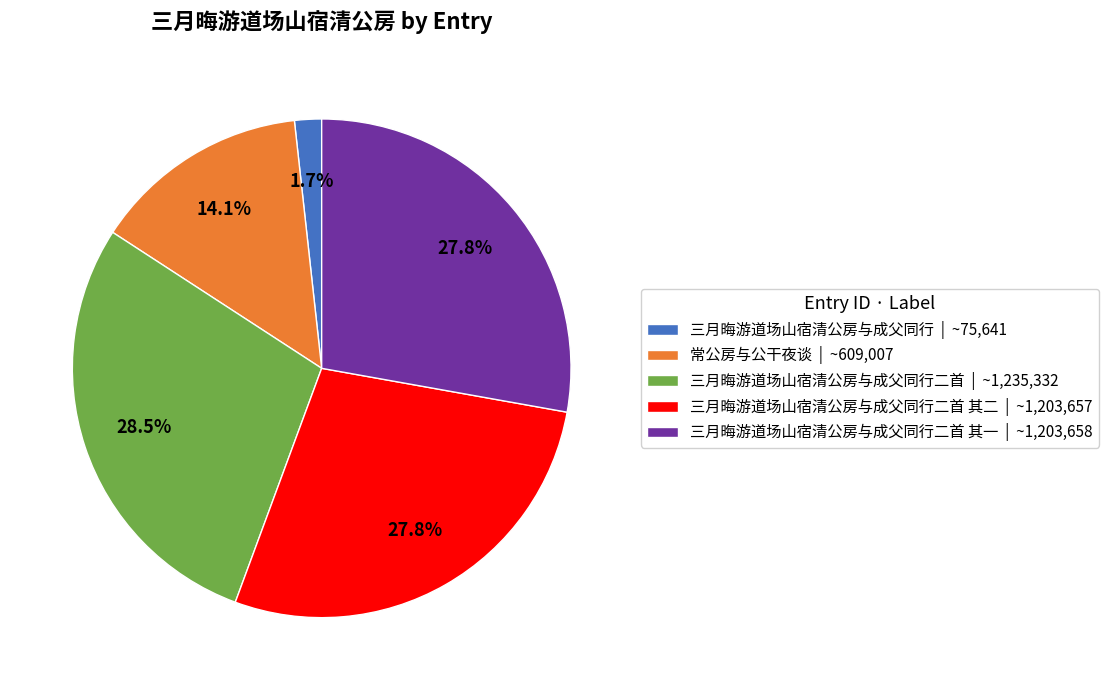

Which has a higher value, 三月晦游道场山宿清公房与成父同行二首 | ~1,235,332 or 三月晦游道场山宿清公房与成父同行二首 其一 | ~1,203,658?

三月晦游道场山宿清公房与成父同行二首 | ~1,235,332